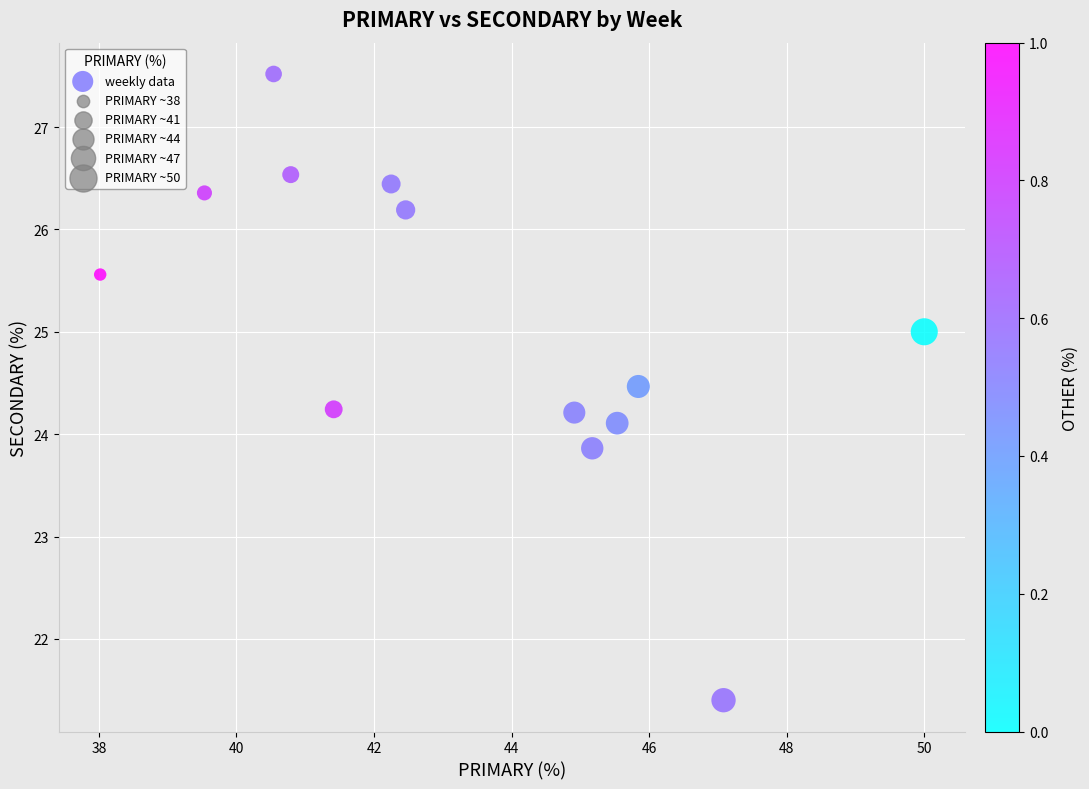

What is the range of X values (max minus min)?

12.0